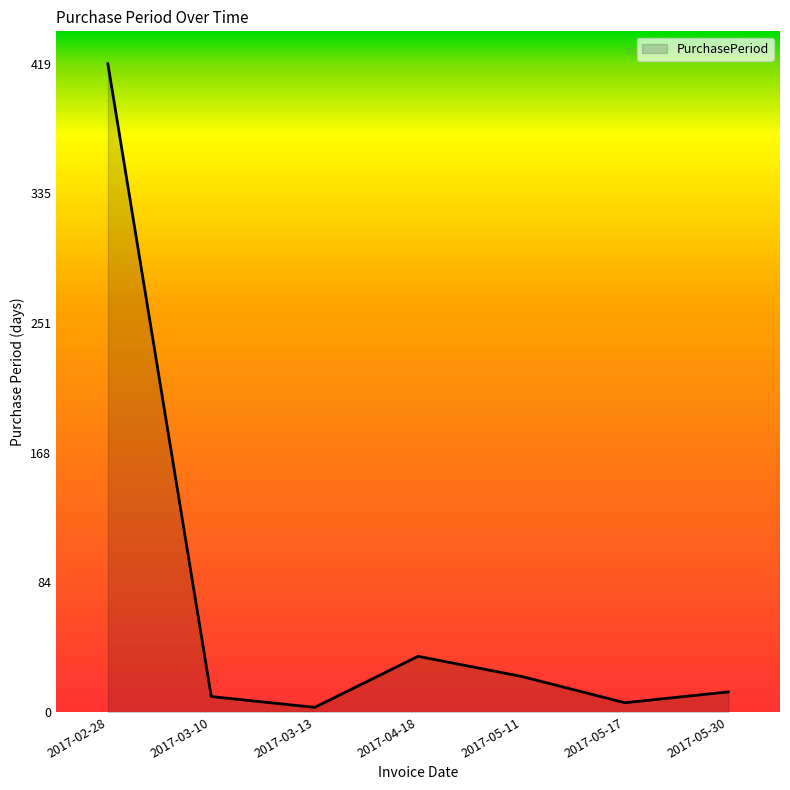

Where is the data nearest to the value 211?

2017-04-18